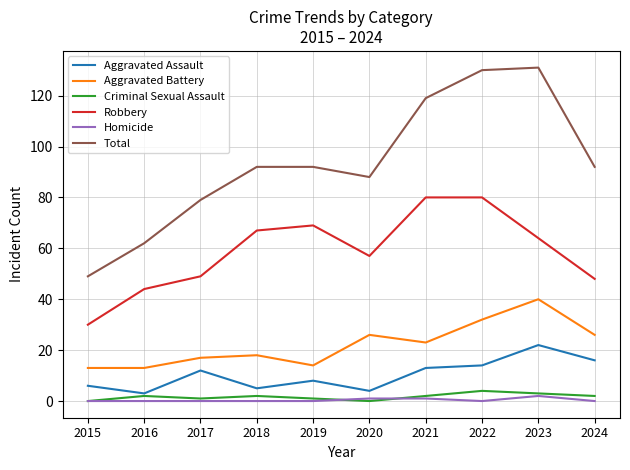

Reading left to right, list all the values displayed in this chart.

Aggravated Assault: 2015=6	2016=3	2017=12	2018=5	2019=8	2020=4	2021=13	2022=14	2023=22	2024=16
Aggravated Battery: 2015=13	2016=13	2017=17	2018=18	2019=14	2020=26	2021=23	2022=32	2023=40	2024=26
Criminal Sexual Assault: 2015=0	2016=2	2017=1	2018=2	2019=1	2020=0	2021=2	2022=4	2023=3	2024=2
Robbery: 2015=30	2016=44	2017=49	2018=67	2019=69	2020=57	2021=80	2022=80	2023=64	2024=48
Homicide: 2015=0	2016=0	2017=0	2018=0	2019=0	2020=1	2021=1	2022=0	2023=2	2024=0
Total: 2015=49	2016=62	2017=79	2018=92	2019=92	2020=88	2021=119	2022=130	2023=131	2024=92